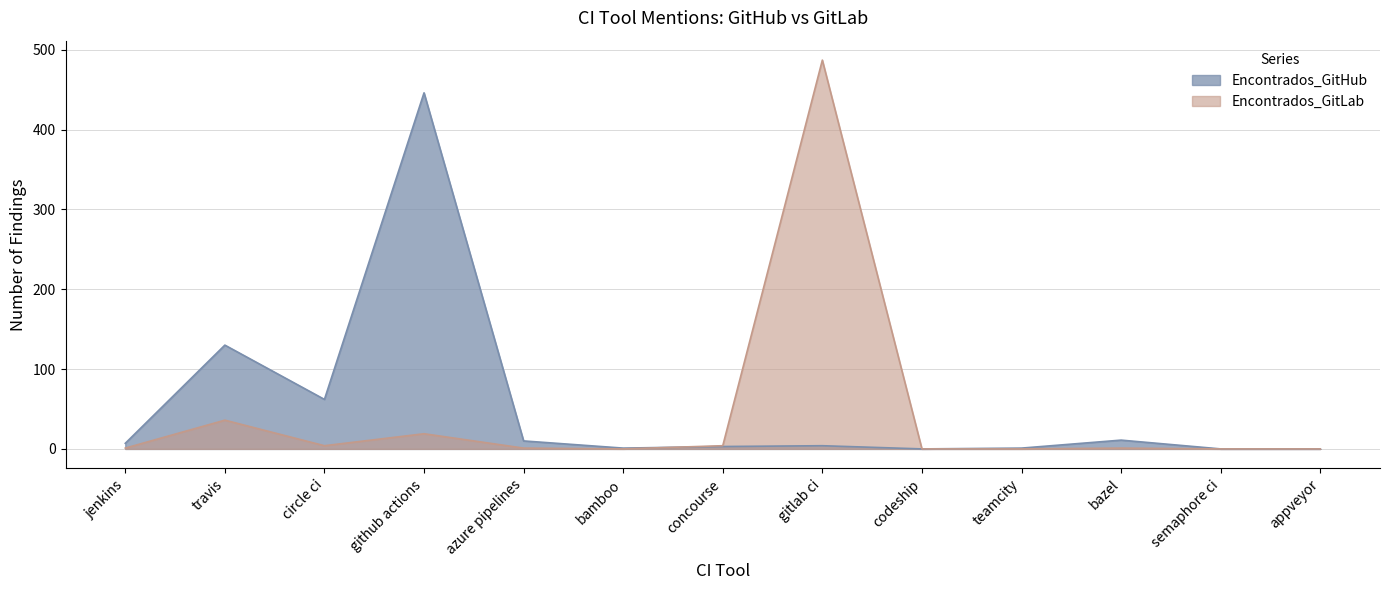

How many series are shown in this chart?

2